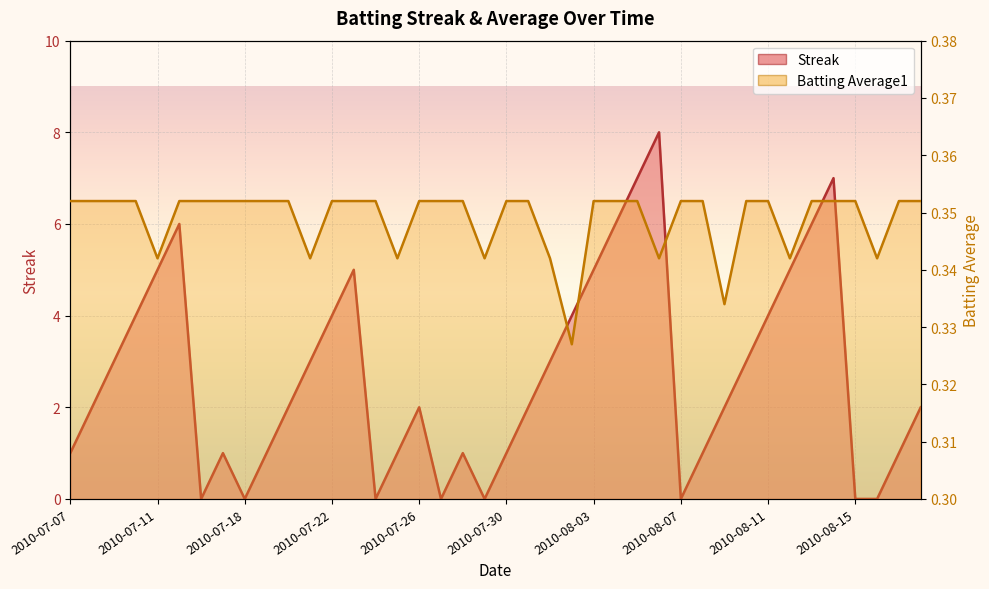

What is the average value of the Batting Average1 series?

0.3